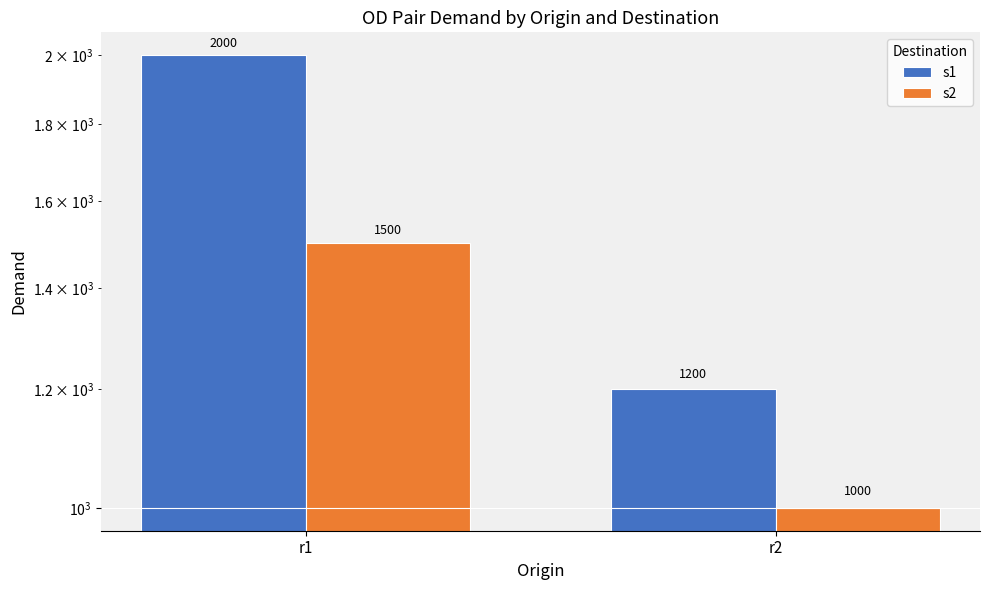

Reading left to right, transcribe all the data shown in this chart.

s1: r1=2000	r2=1200
s2: r1=1500	r2=1000